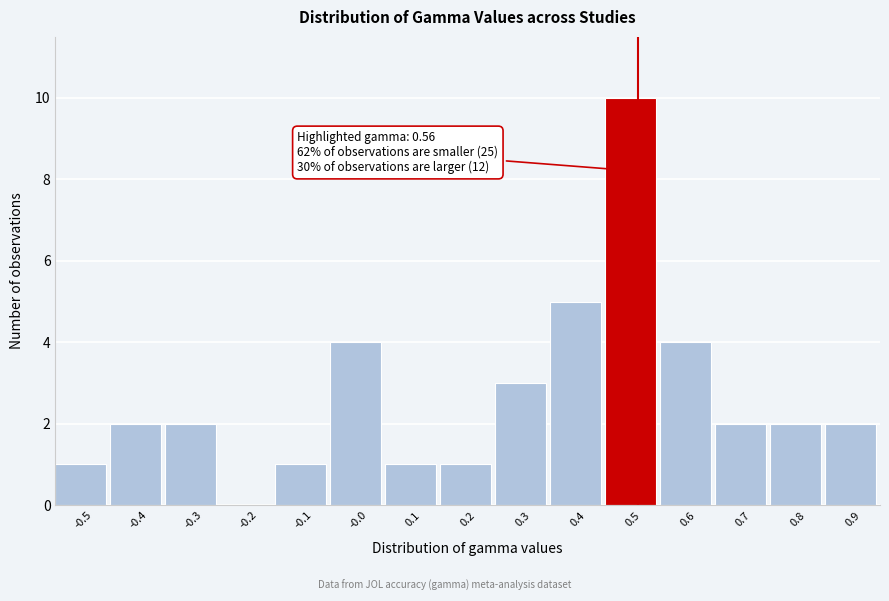

Reading left to right, list all the values displayed in this chart.

-0.5=1	-0.4=2	-0.3=2	-0.2=0	-0.1=1	-0.0=4	0.1=1	0.2=1	0.3=3	0.4=5	0.5=10	0.6=4	0.7=2	0.8=2	0.9=2